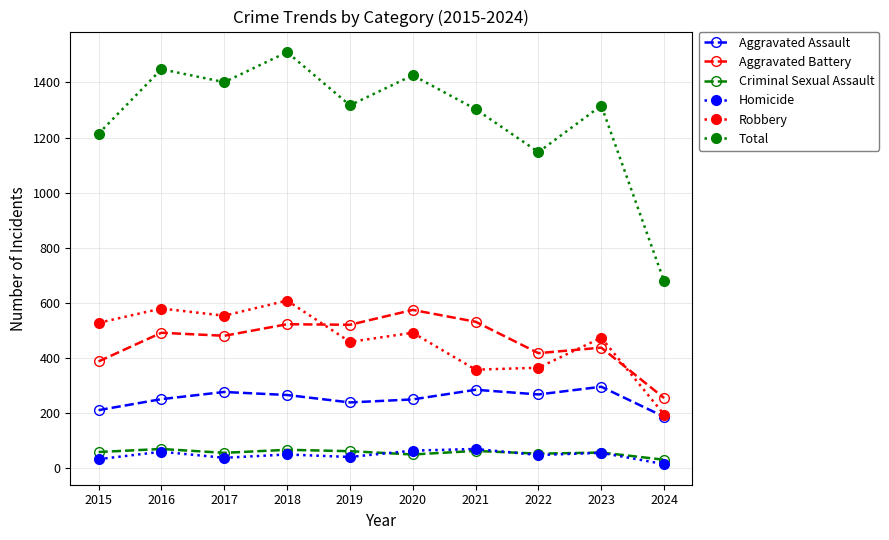

Is it true that Total equals 825 at 2018?

False